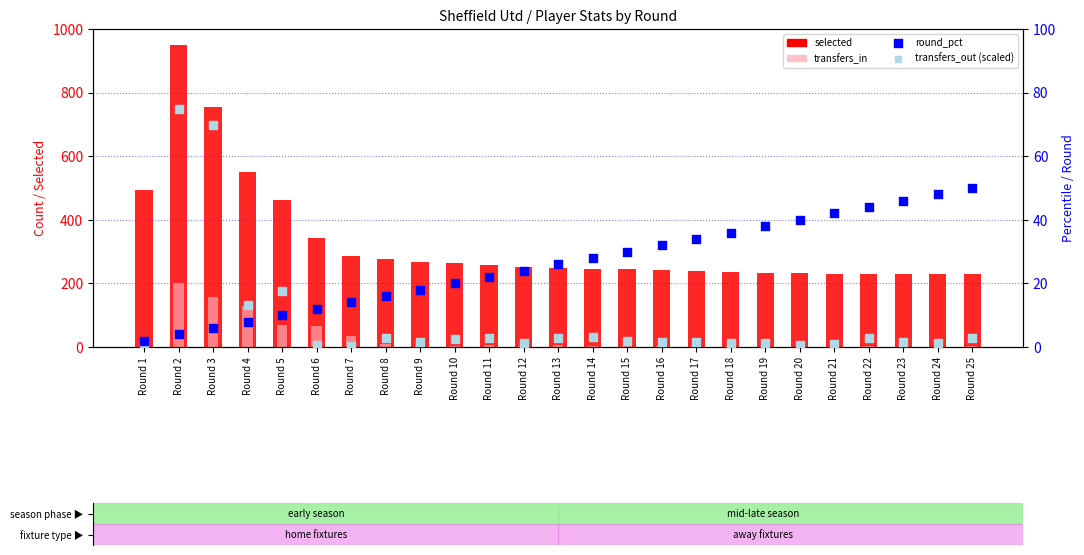

Is the value of transfers_in at Round 24 greater than the value of transfers_out (scaled) at Round 19?

Yes